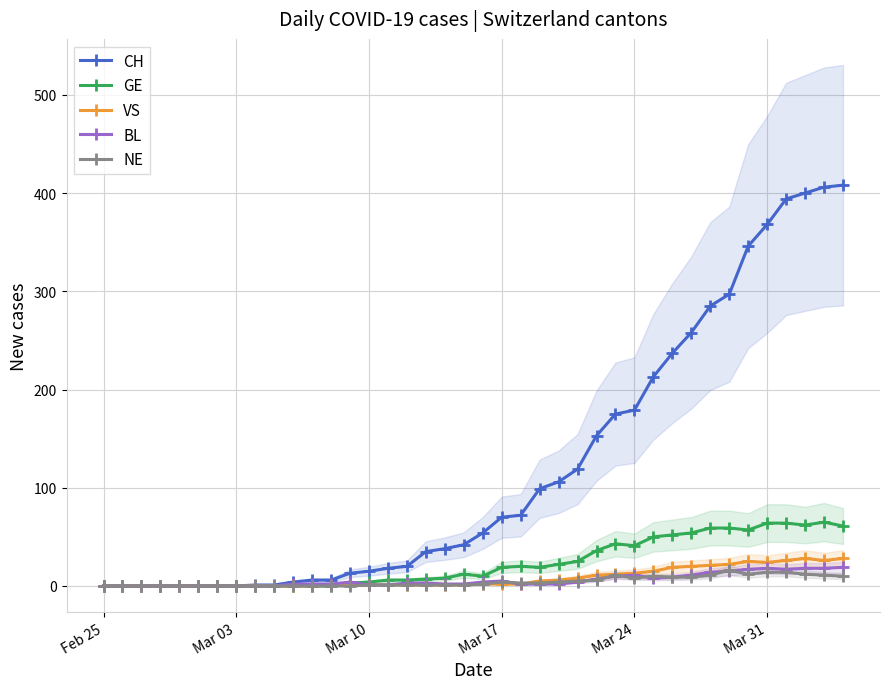

How many values in the NE series are below 2?

20